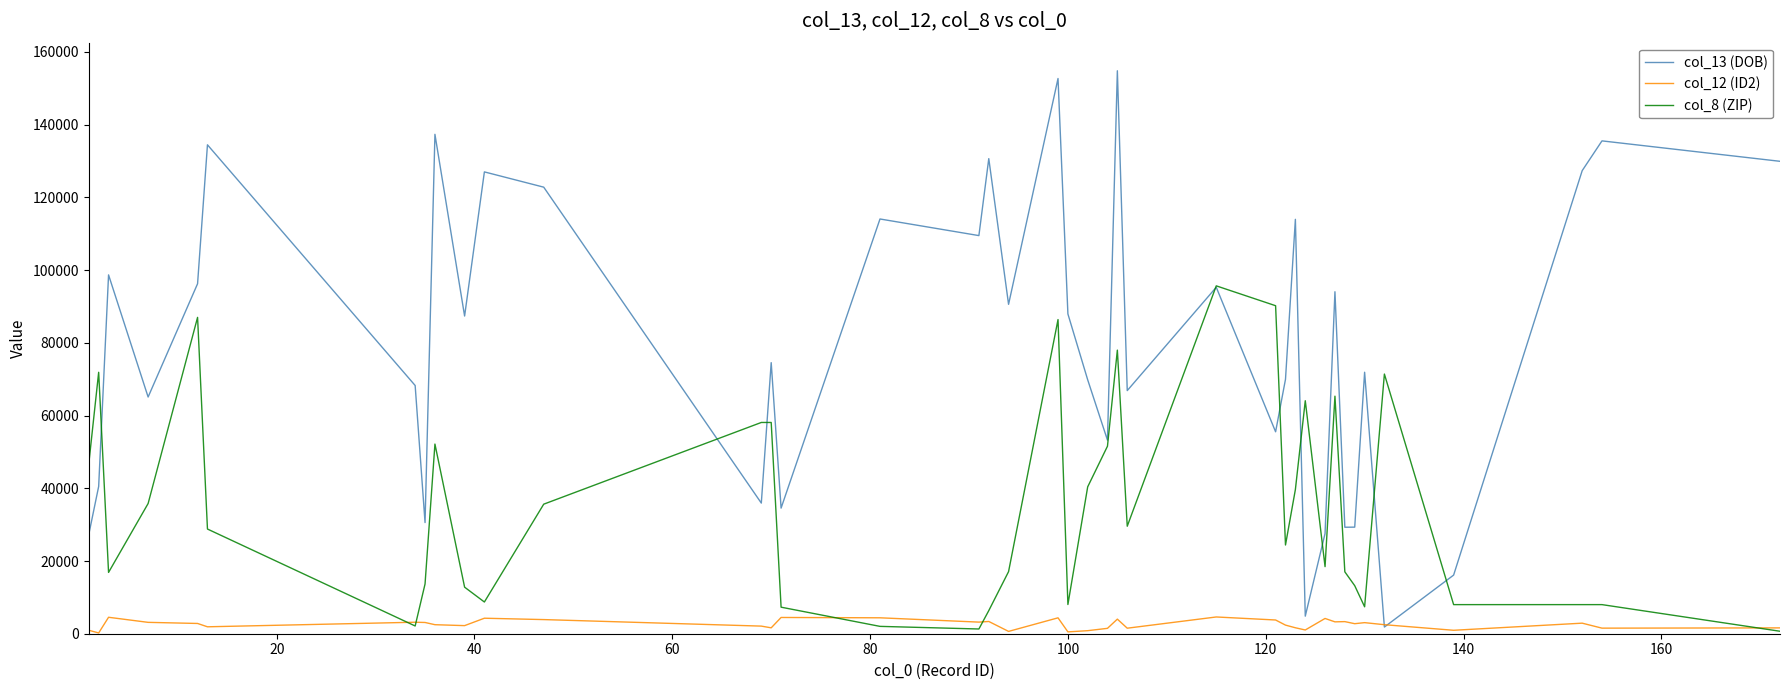

What is the maximum value shown in the chart?

154825